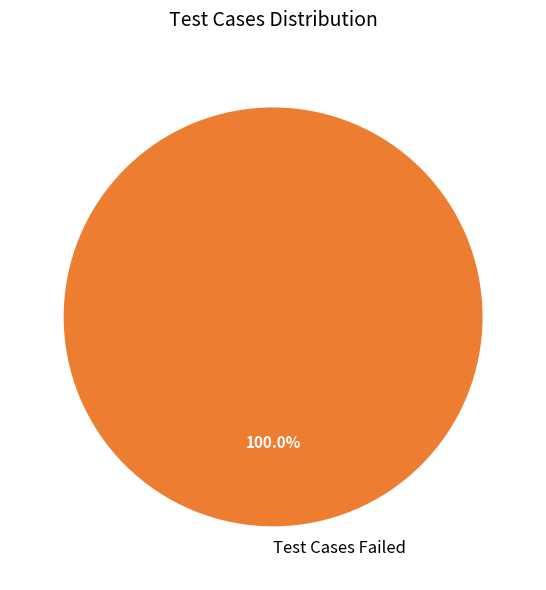

Does any single category account for the majority?

Yes